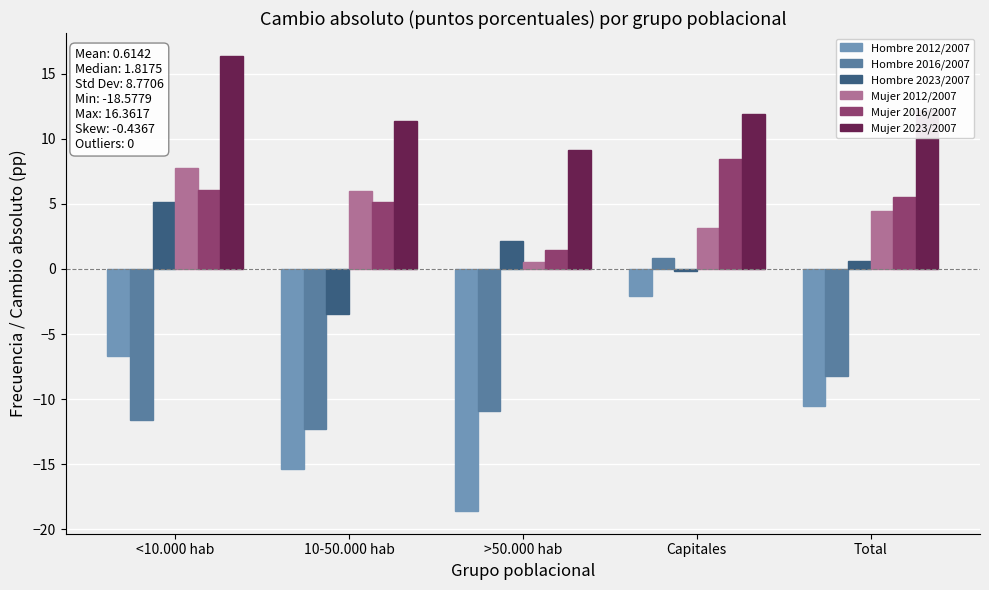

Reading right to left, list all the values displayed in this chart.

Hombre 2012/2007: Total=-10.5	Capitales=-2.1	>50.000 hab=-18.6	10-50.000 hab=-15.3	<10.000 hab=-6.7
Hombre 2016/2007: Total=-8.2	Capitales=0.8	>50.000 hab=-10.9	10-50.000 hab=-12.3	<10.000 hab=-11.6
Hombre 2023/2007: Total=0.6	Capitales=-0.2	>50.000 hab=2.2	10-50.000 hab=-3.5	<10.000 hab=5.2
Mujer 2012/2007: Total=4.4	Capitales=3.2	>50.000 hab=0.6	10-50.000 hab=6.0	<10.000 hab=7.8
Mujer 2016/2007: Total=5.5	Capitales=8.5	>50.000 hab=1.5	10-50.000 hab=5.2	<10.000 hab=6.1
Mujer 2023/2007: Total=12.2	Capitales=11.9	>50.000 hab=9.1	10-50.000 hab=11.4	<10.000 hab=16.4